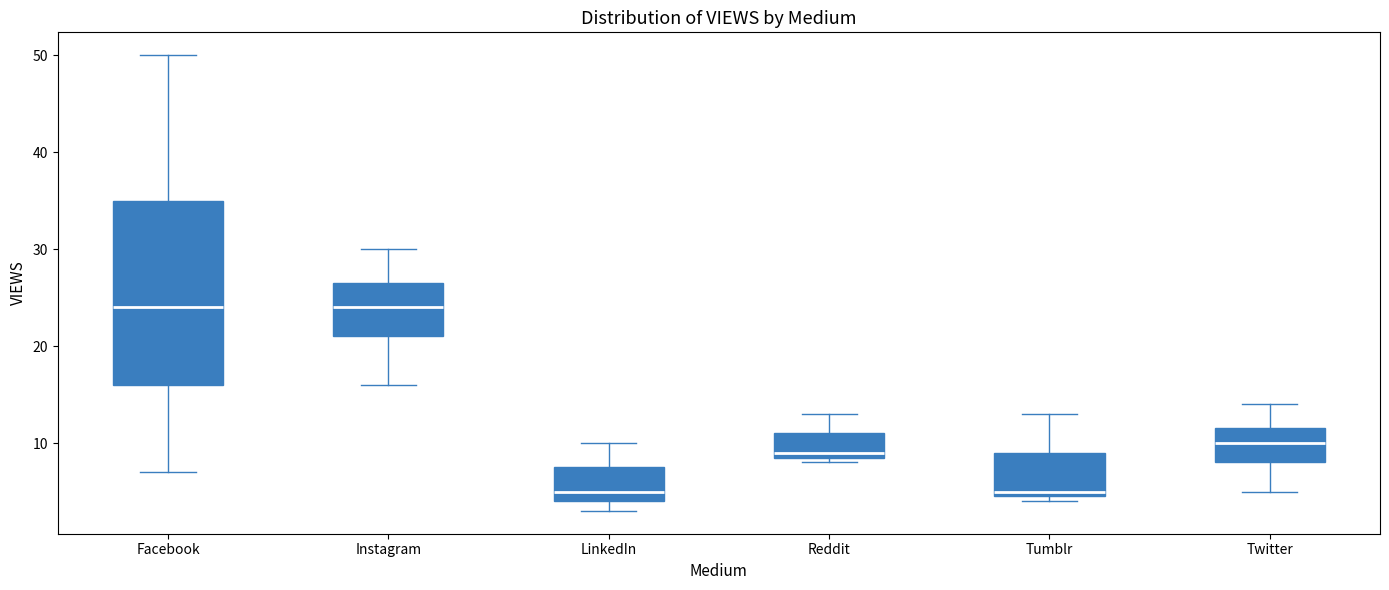

Reading left to right, transcribe this box plot: for each box, give where its median line is, the range the box spans, and where its two whiskers end, as read against the y-axis. The values are not printed on the chart, so give them approximately, as read against the axis.

Facebook: median 24, box 16 to 35, whiskers 7 to 50
Instagram: median 24, box 21 to 27, whiskers 16 to 30
LinkedIn: median 5, box 4 to 8, whiskers 3 to 10
Reddit: median 9 (just above the box's lower edge), box 9 to 11, whiskers 8 to 13
Tumblr: median 5 (just above the box's lower edge), box 5 to 9, whiskers 4 to 13
Twitter: median 10, box 8 to 12, whiskers 5 to 14